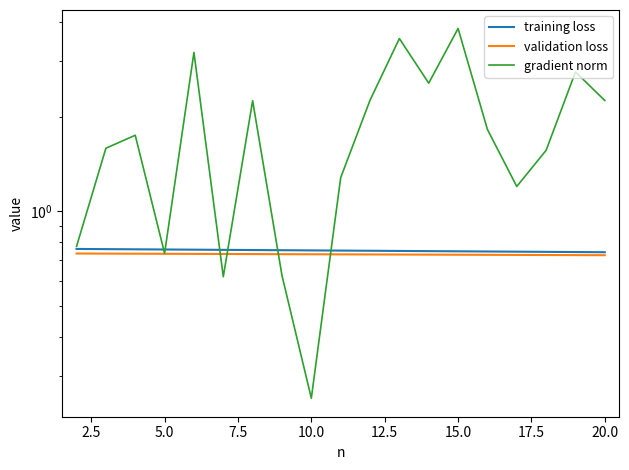

Reading left to right, transcribe all the data shown in this chart.

training loss: 0.8	0.8	0.8	0.8	0.8	0.8	0.8	0.8	0.8	0.8	0.8	0.7	0.7	0.7	0.7	0.7	0.7	0.7	0.7
validation loss: 0.7	0.7	0.7	0.7	0.7	0.7	0.7	0.7	0.7	0.7	0.7	0.7	0.7	0.7	0.7	0.7	0.7	0.7	0.7
gradient norm: 0.8	1.6	1.7	0.7	3.2	0.6	2.2	0.6	0.3	1.3	2.3	3.5	2.6	3.8	1.8	1.2	1.6	2.8	2.3